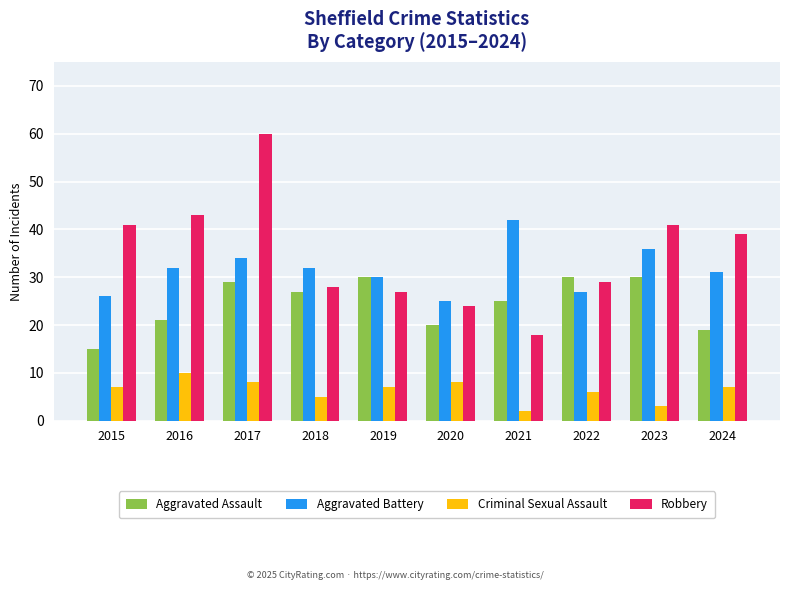

How many bars are there in total?

40